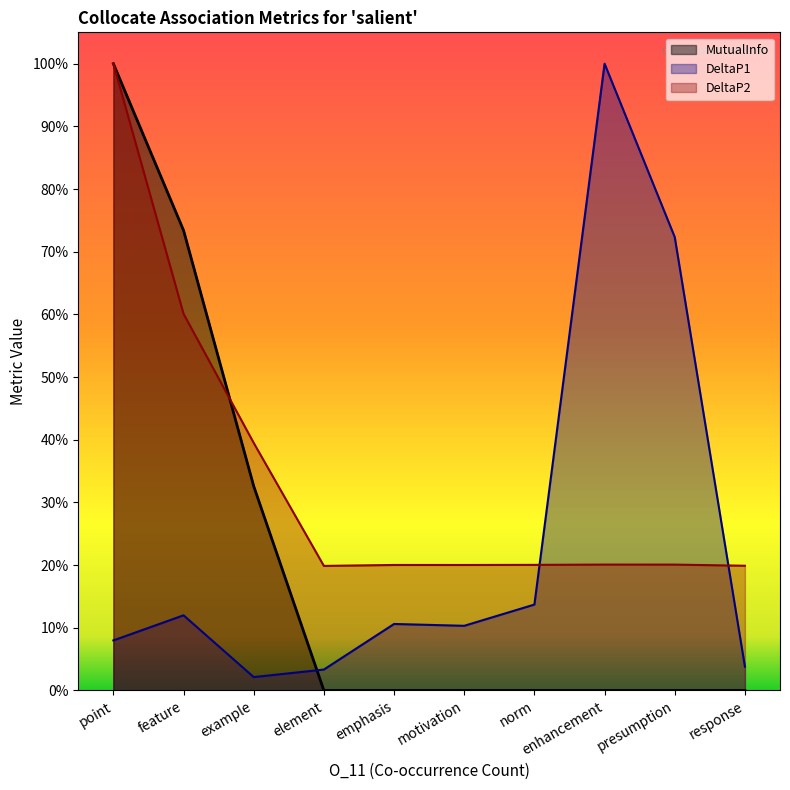

Where is DeltaP2 nearest to the value 0?

element